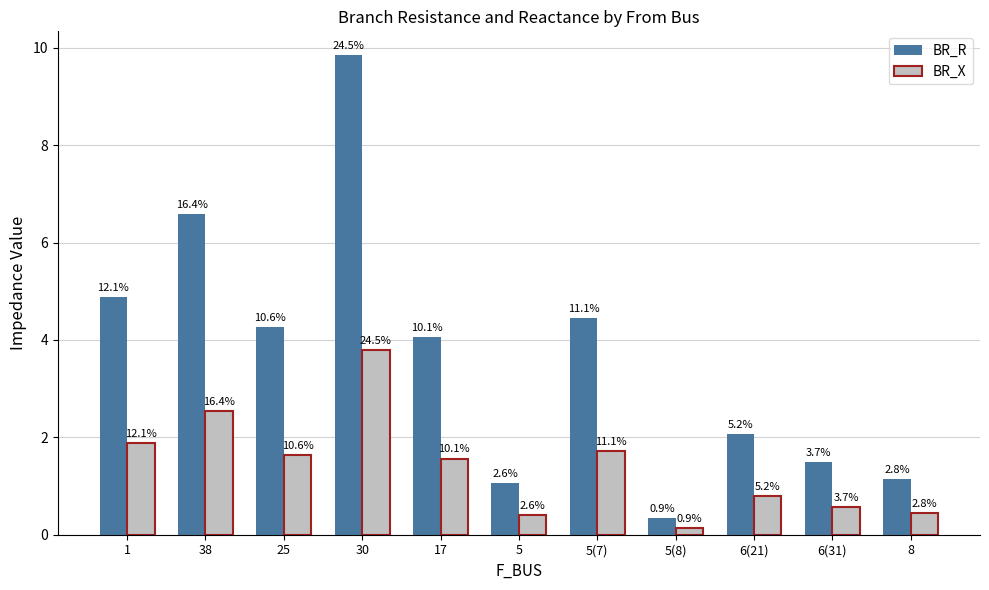

Does the chart contain any negative values?

No